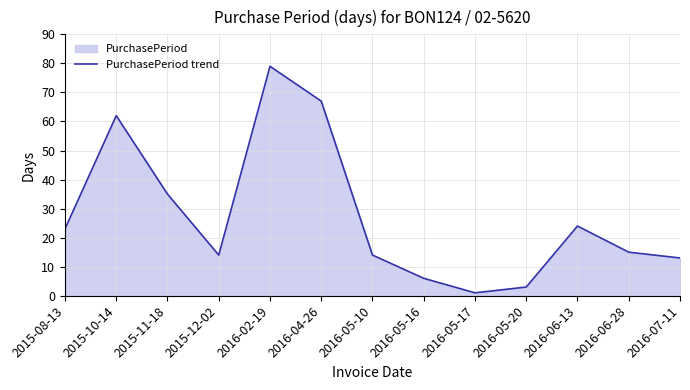

At which category does the chart reach its minimum across all series?

2016-05-17